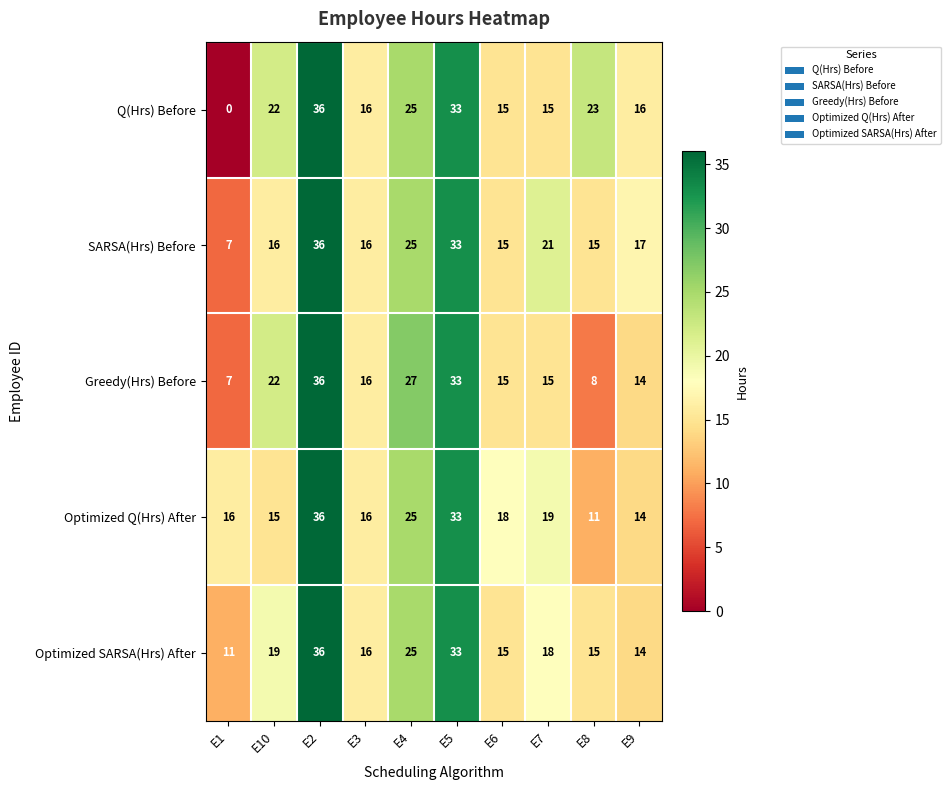

How many series are shown in this chart?

5